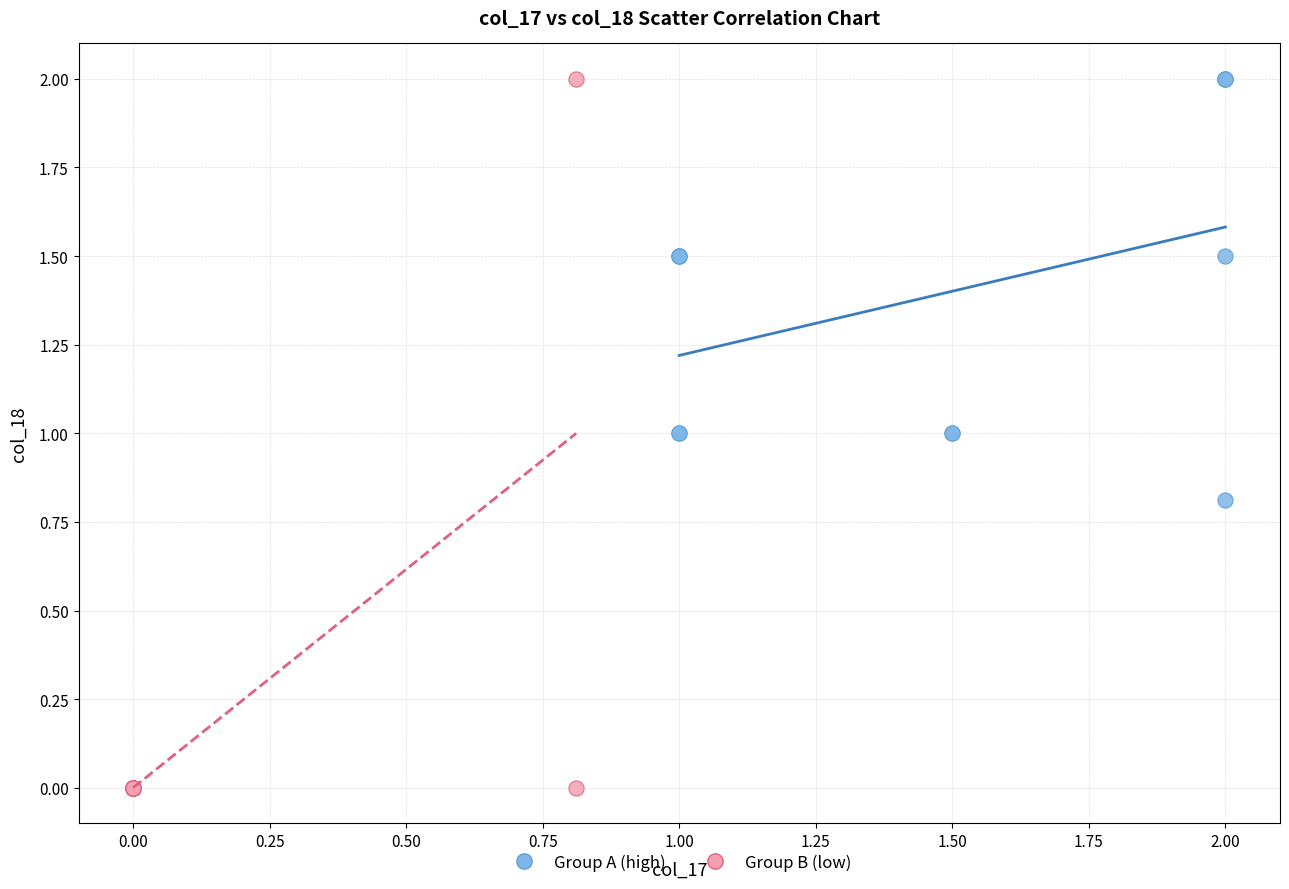

Which series contains the lowest Y value?

Group B (low)